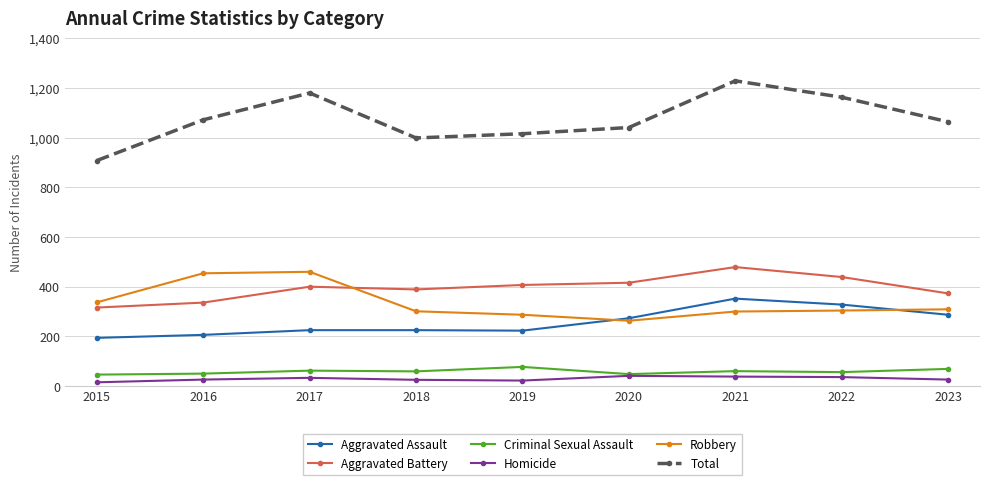

What is the maximum value for Homicide?

41